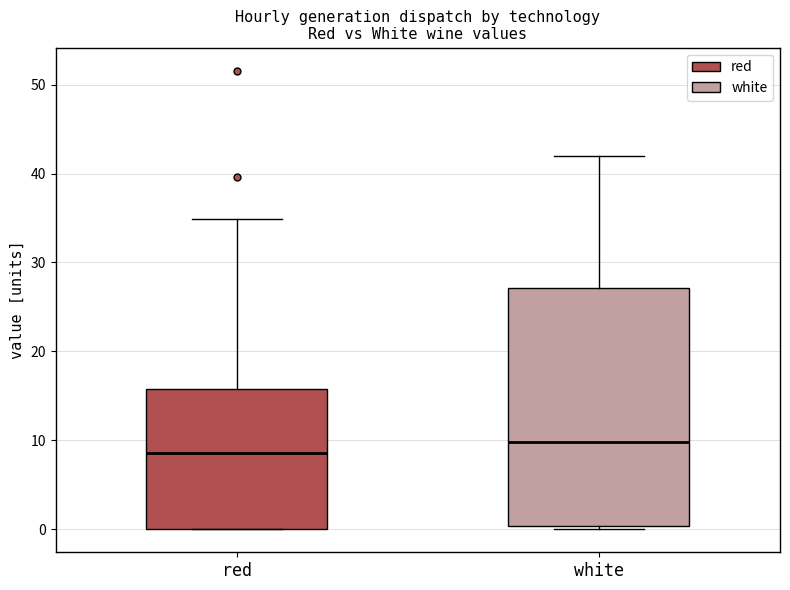

Which box is the tallest, from its lower edge to its upper edge?

white